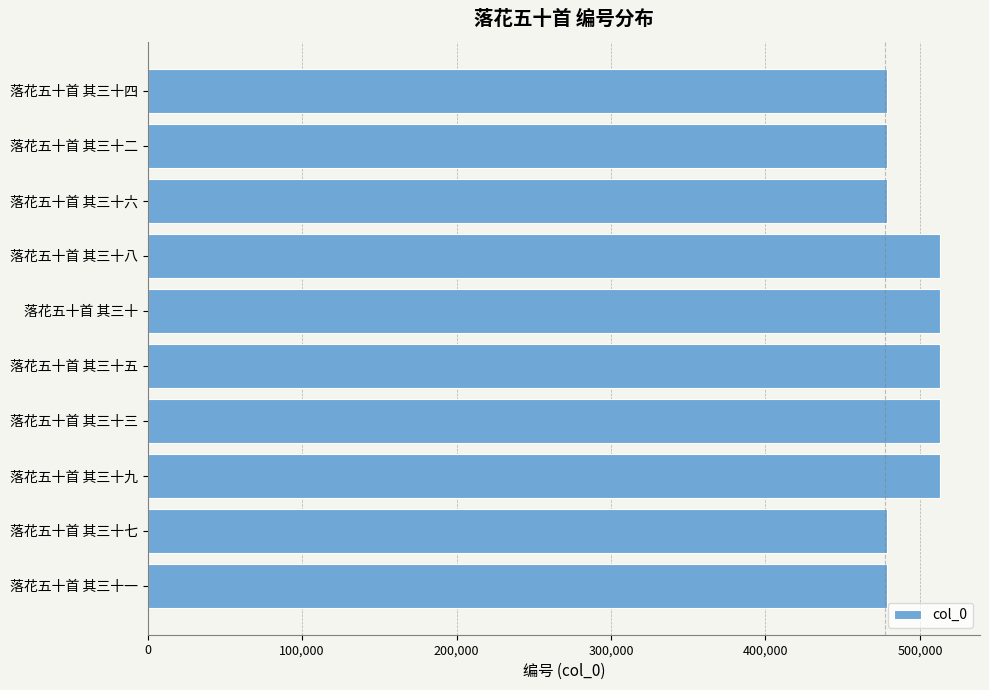

Does the chart contain stacked bars?

No